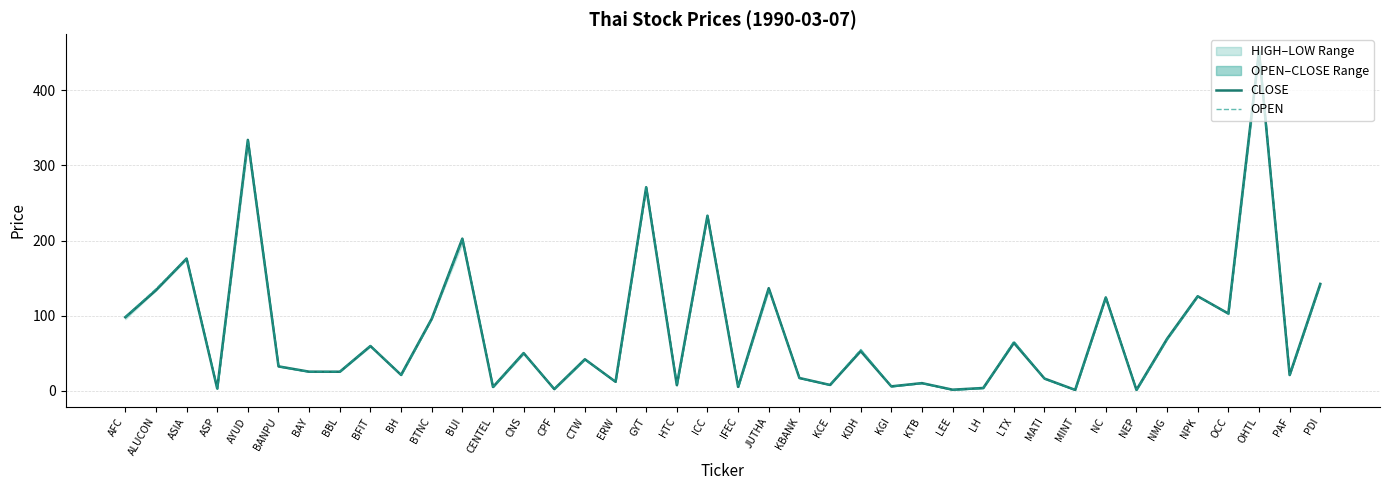

What is the difference between the OPEN values at LH and LTX?

62.0